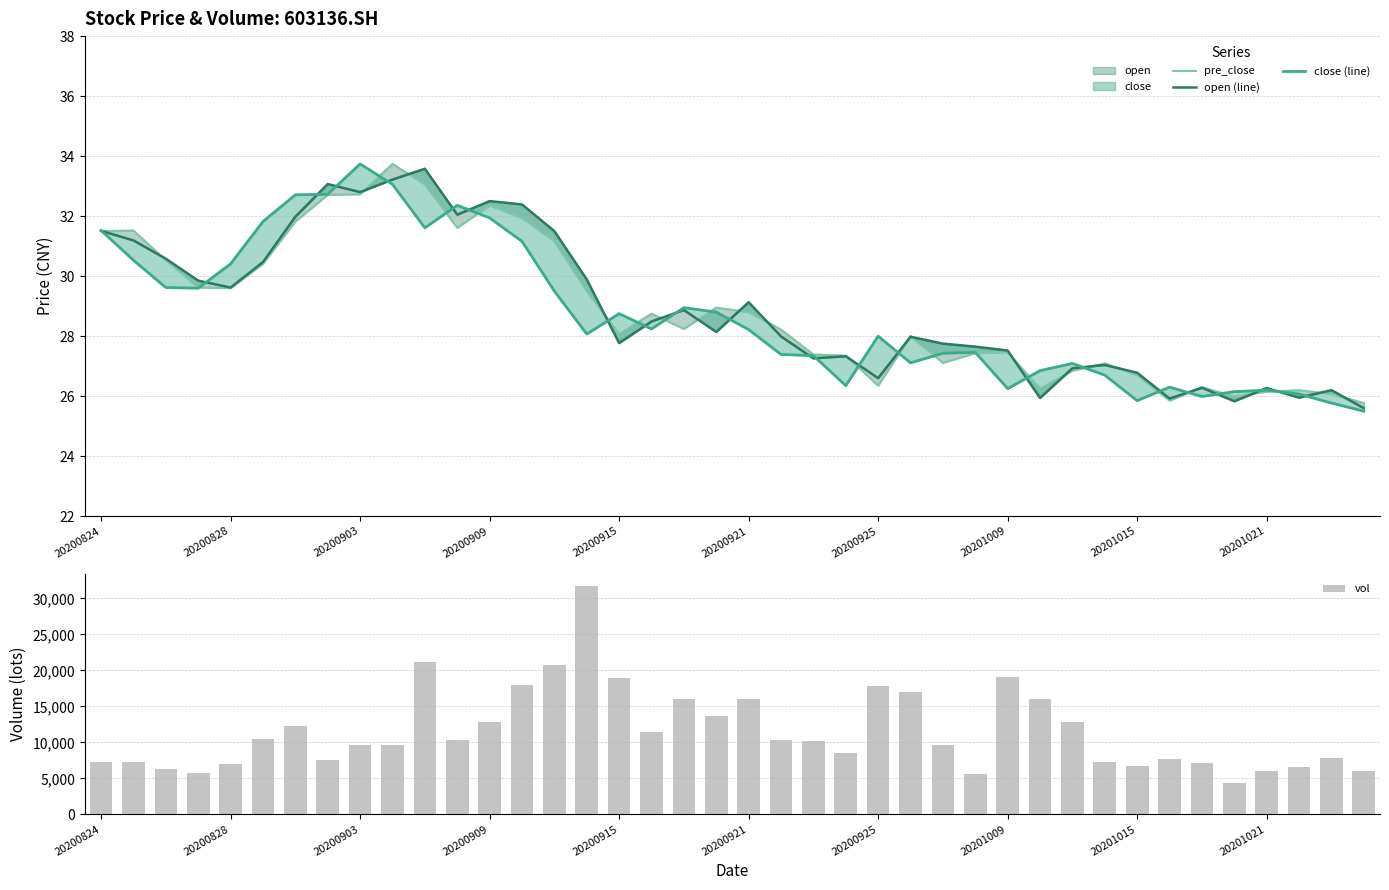

True or false: vol has a value of 16734.4 at 20200903.

False